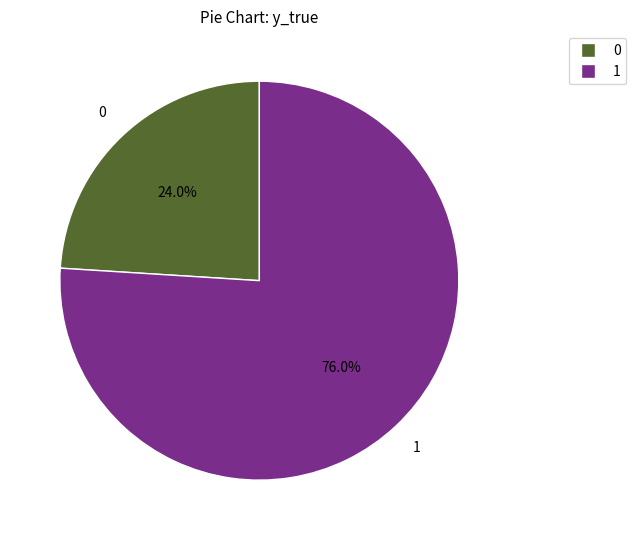

Which slice is the largest?

1